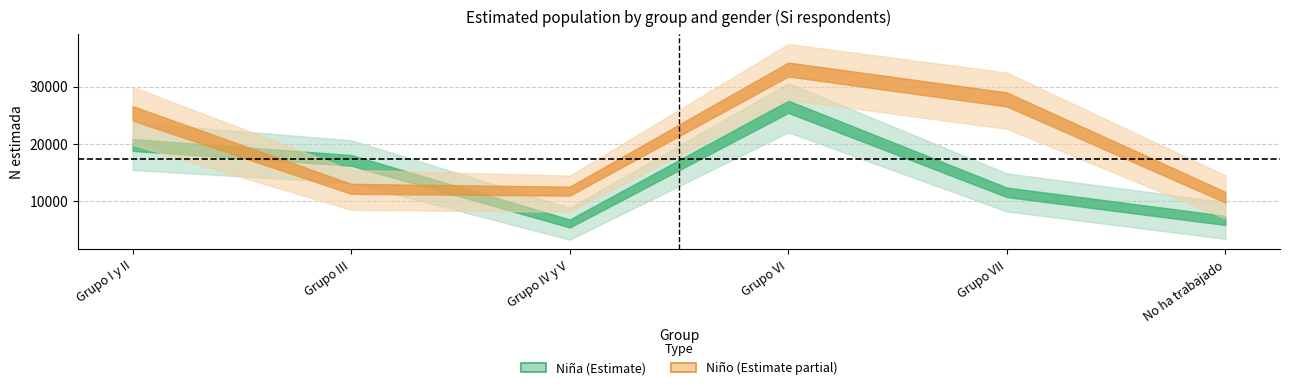

Which series ends up on top after the final intersection of N_lim_sup_nina and N_estimada_nino?

N_estimada_nino